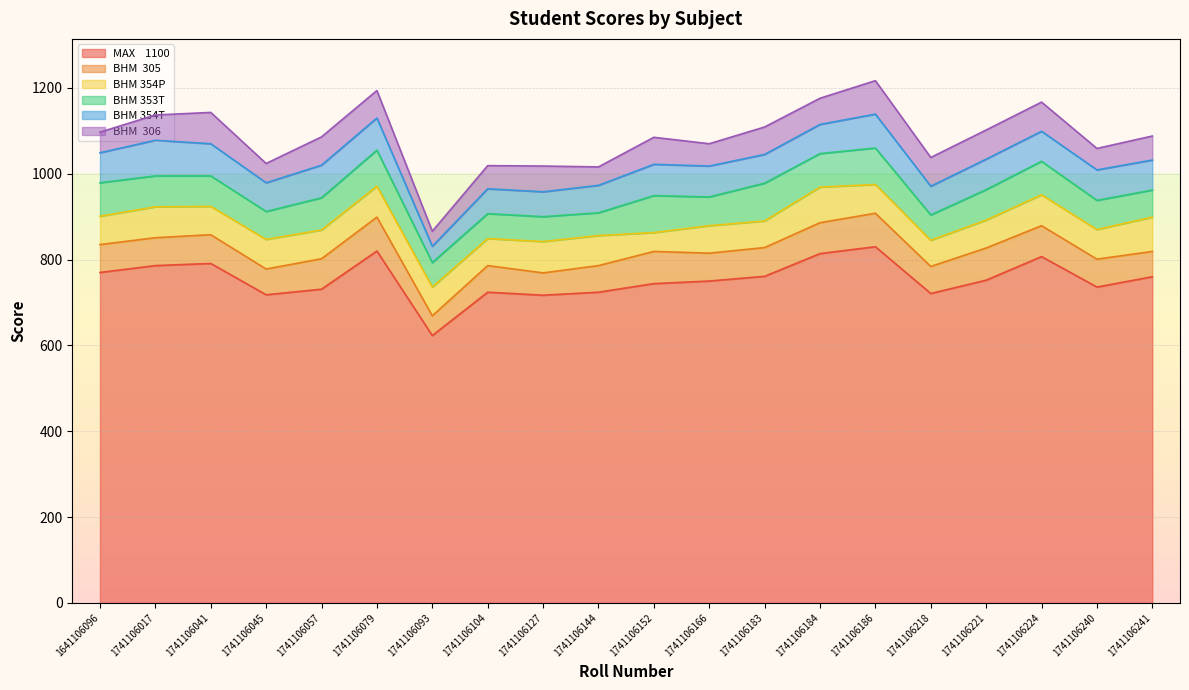

Which category has the lowest value across all series?

1741106093